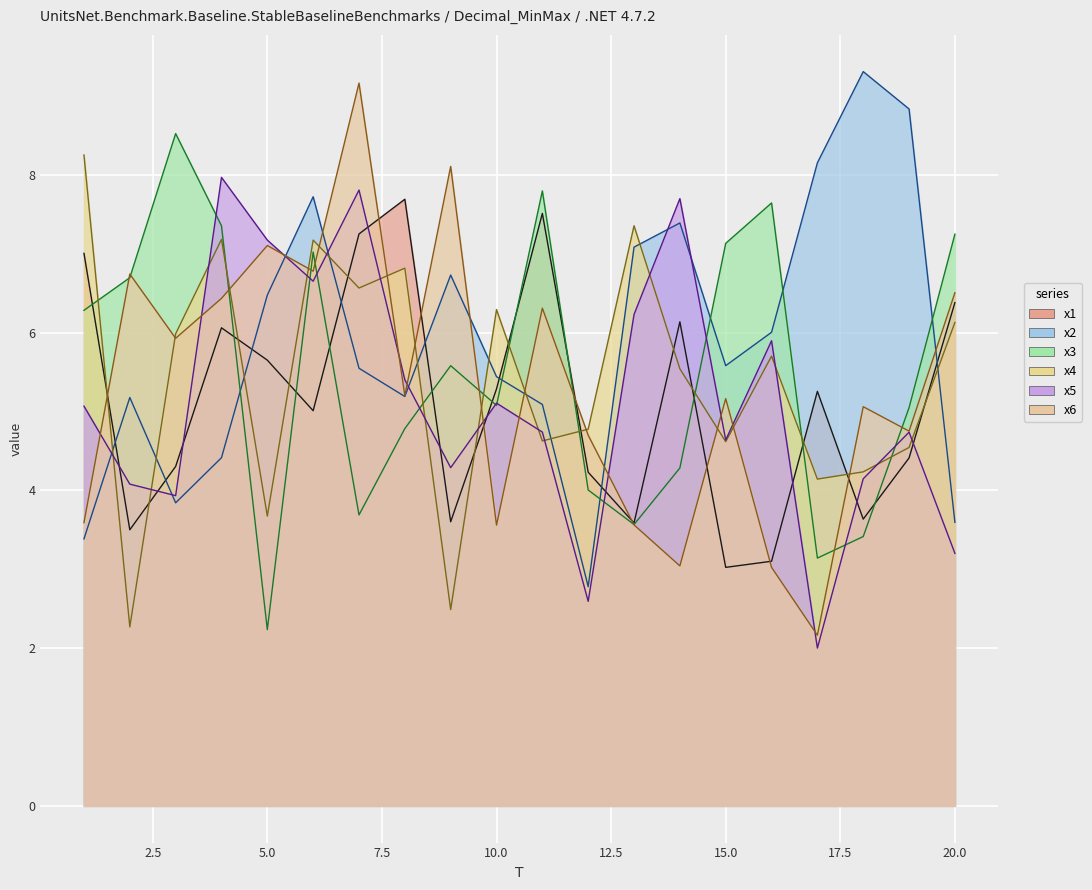

At which label does x1 reach its minimum?

15